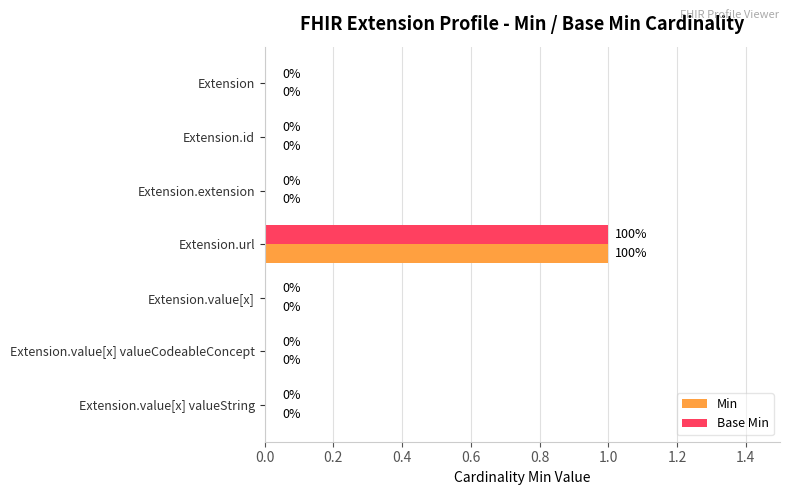

True or false: Base Min has a value of 1 at Extension.value[x].

False